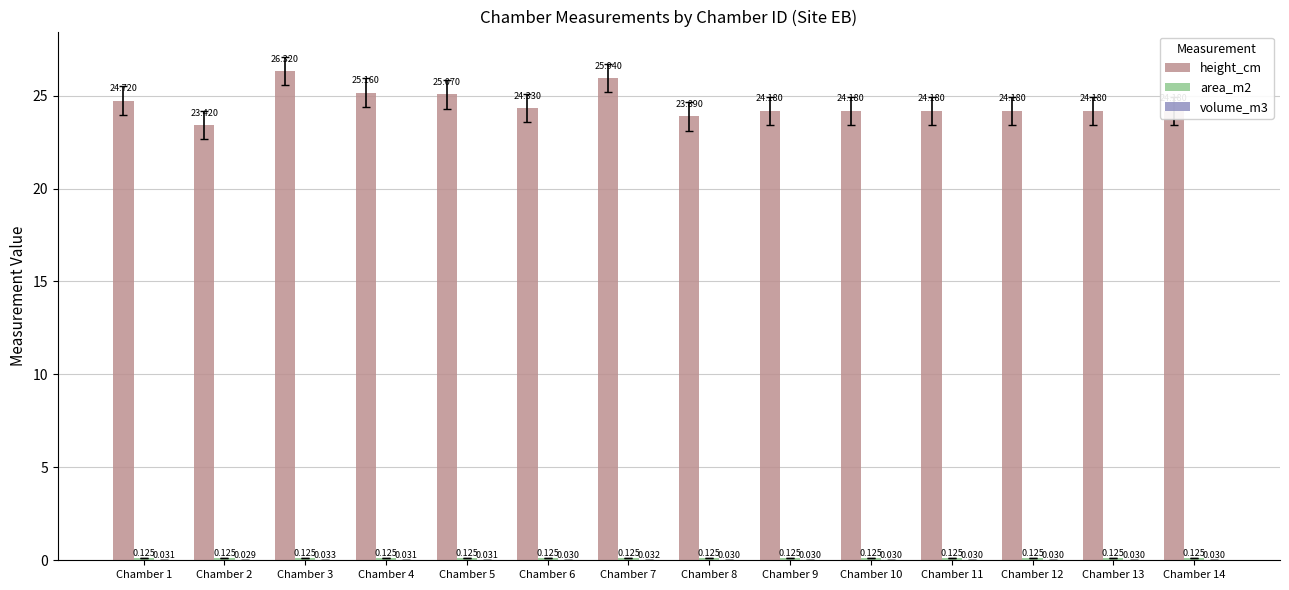

Where is height_cm nearest to the value 24?

Chamber 8